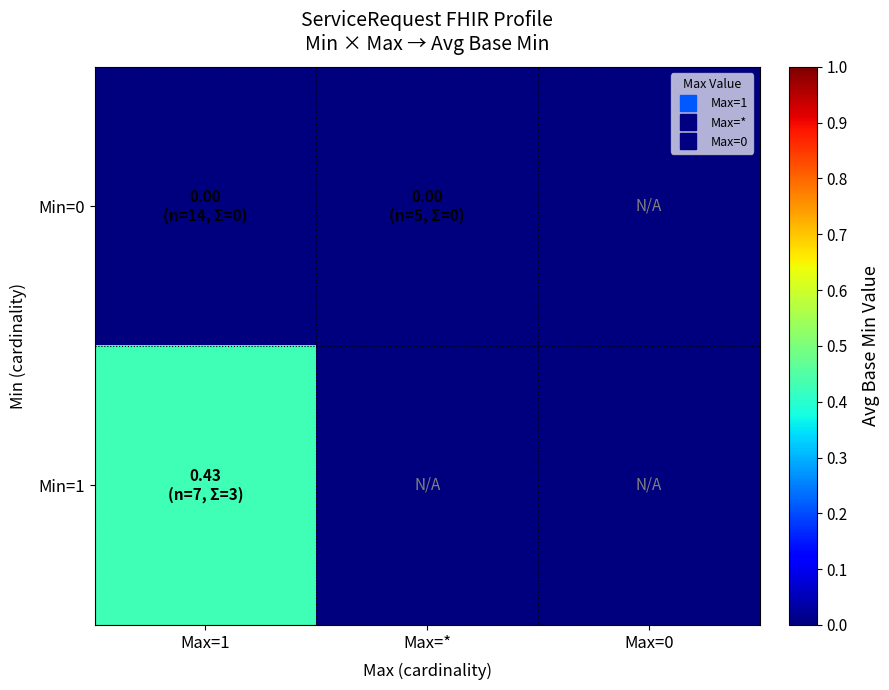

Which series has the widest spread of values?

Min=1